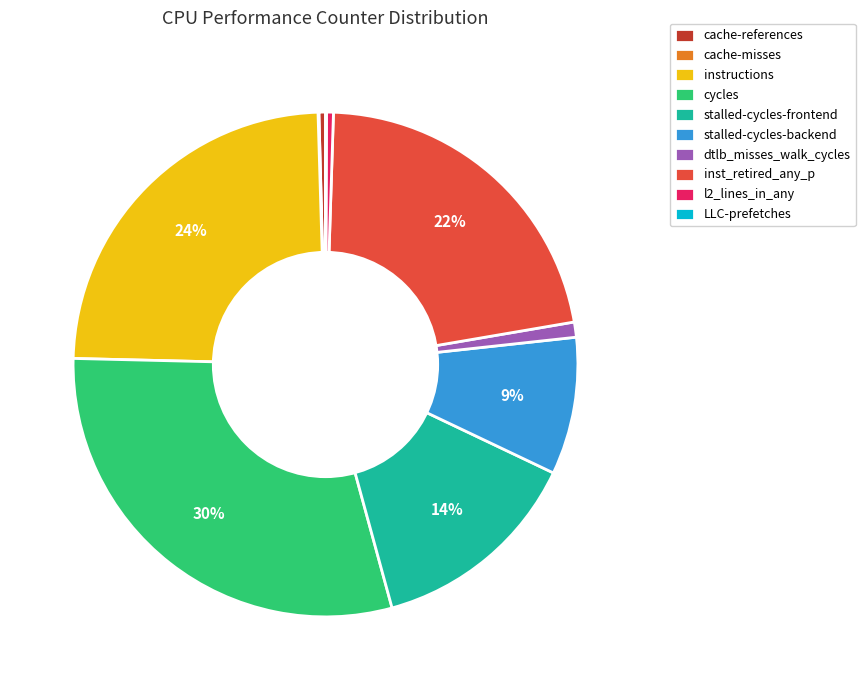

Does inst_retired_any_p account for over 50% of the chart?

No